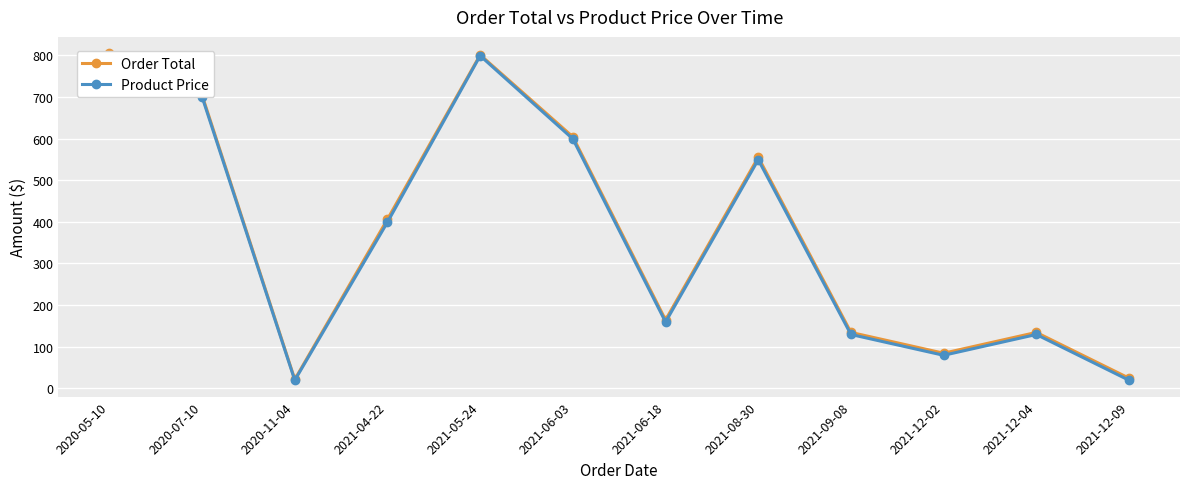

True or false: Order Total and Product Price intersect in this chart.

False